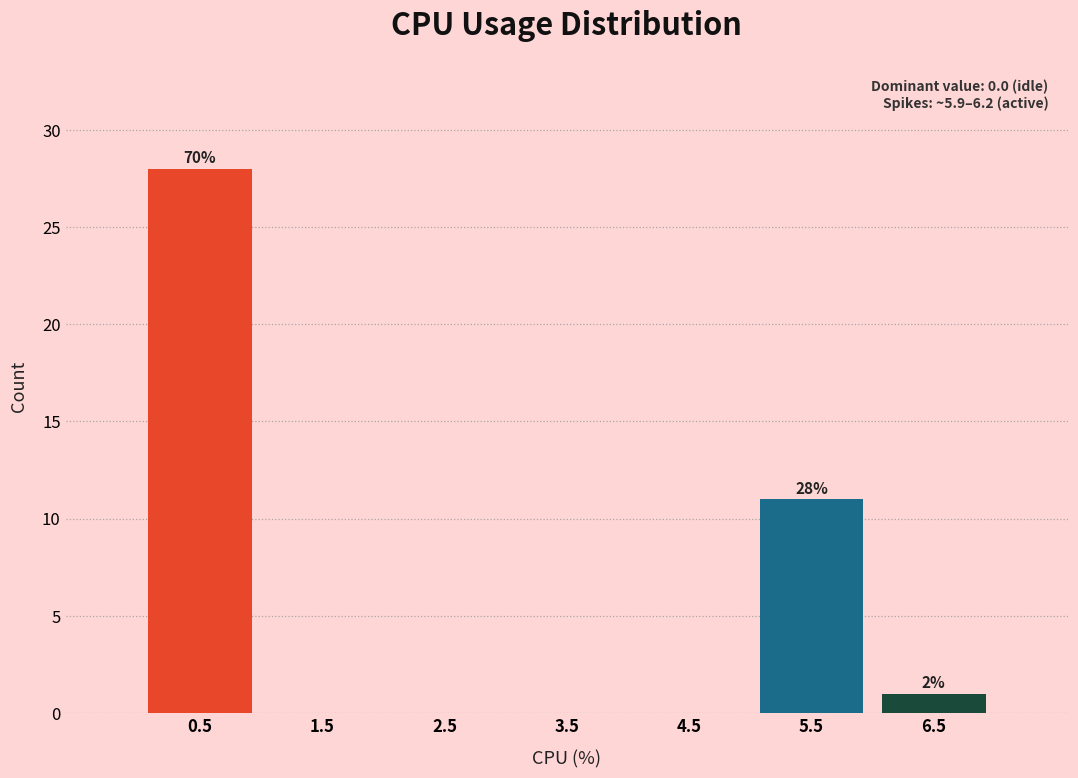

Over which range of the x-axis is the bar tallest?

0 to 1